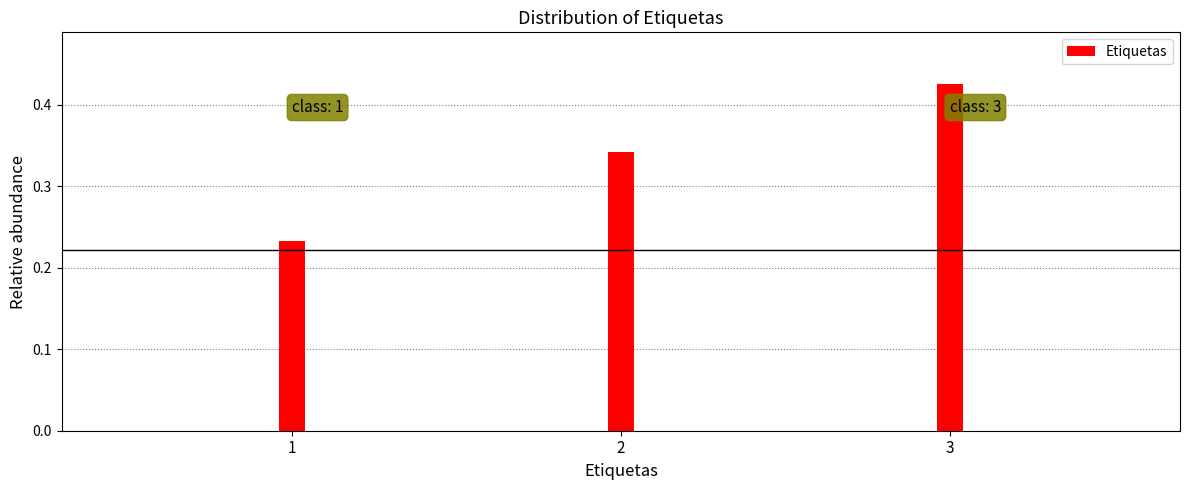

What is the change in value from 1 to 2?

+0.1